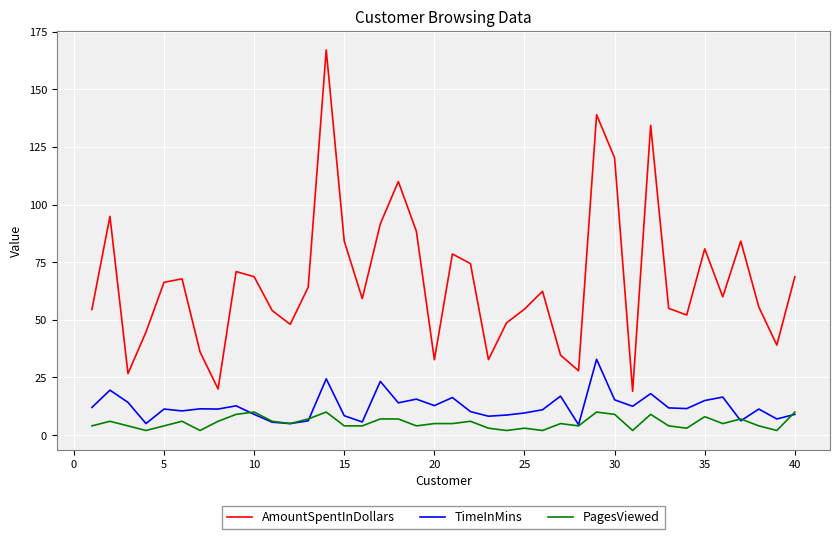

Rank the series by their maximum value, from lowest to highest.

PagesViewed, TimeInMins, AmountSpentInDollars